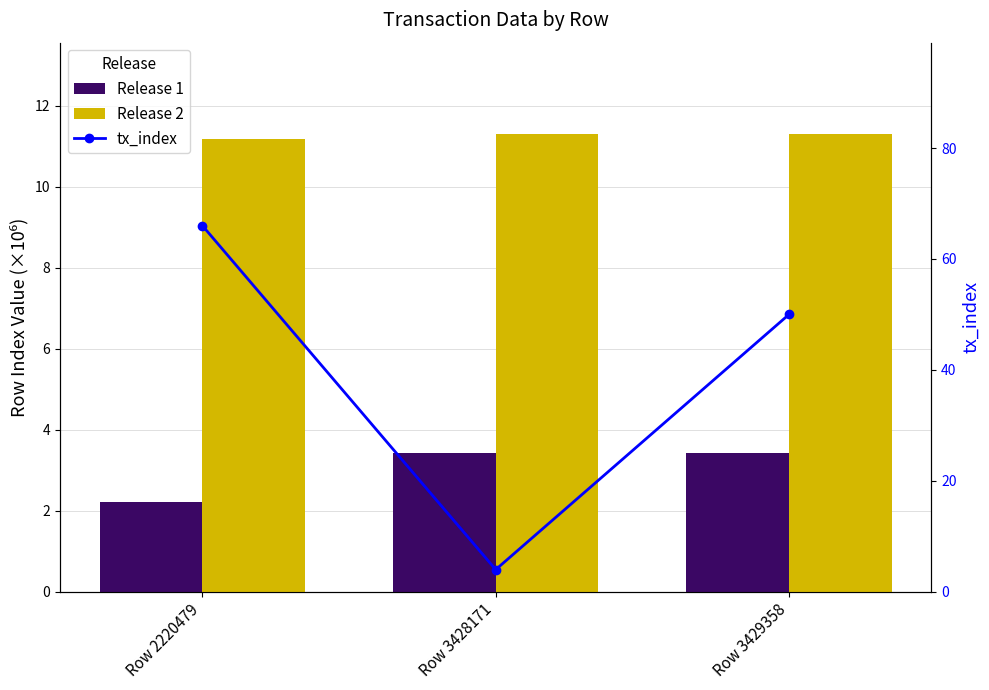

Is the value of Release 1 at Row 3428171 greater than the value of Release 2 at Row 3429358?

No